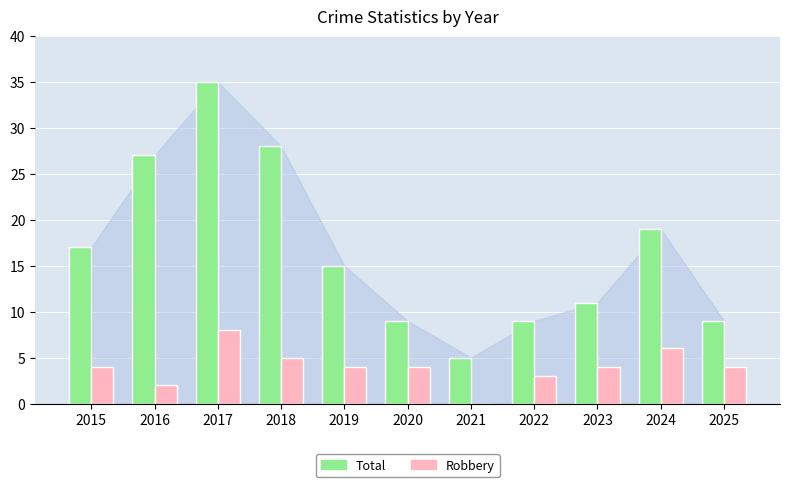

Is it true that Robbery equals 4 at 2022?

False